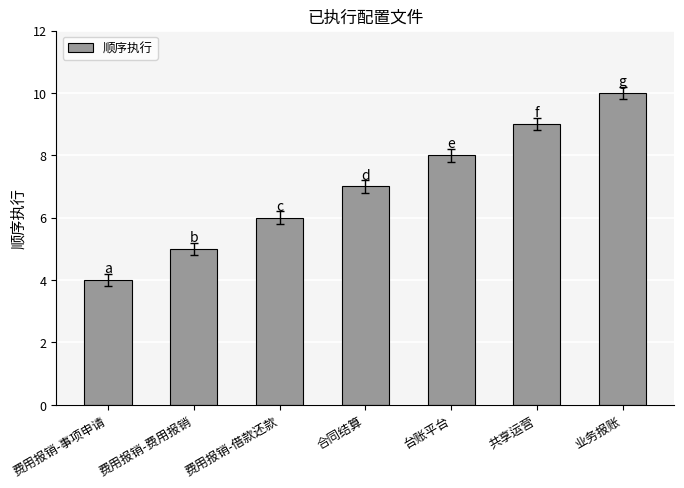

Which category has the lowest value across all series?

费用报销-事项申请